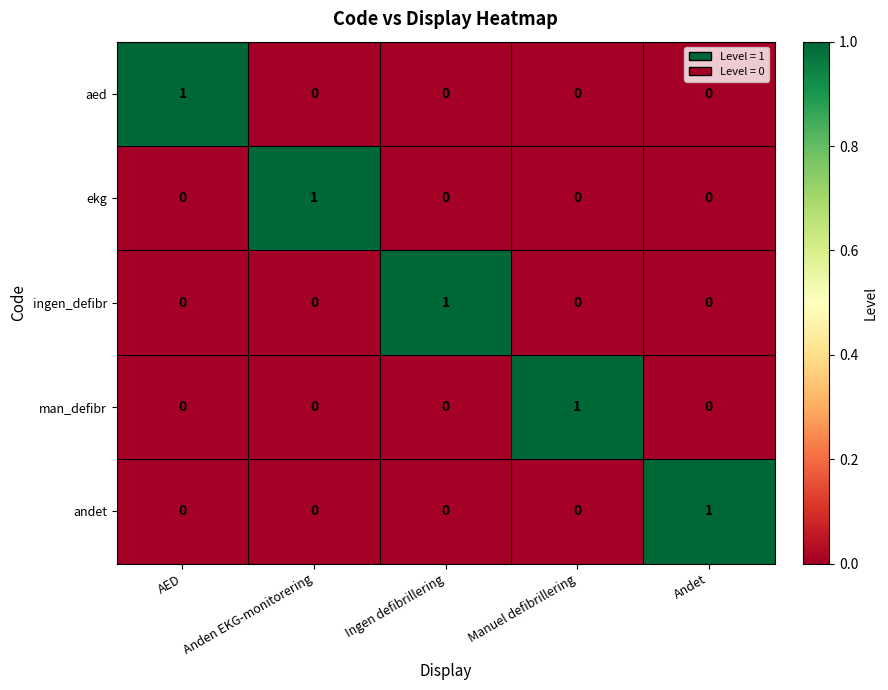

How many man_defibr values are between 0 and 1?

5